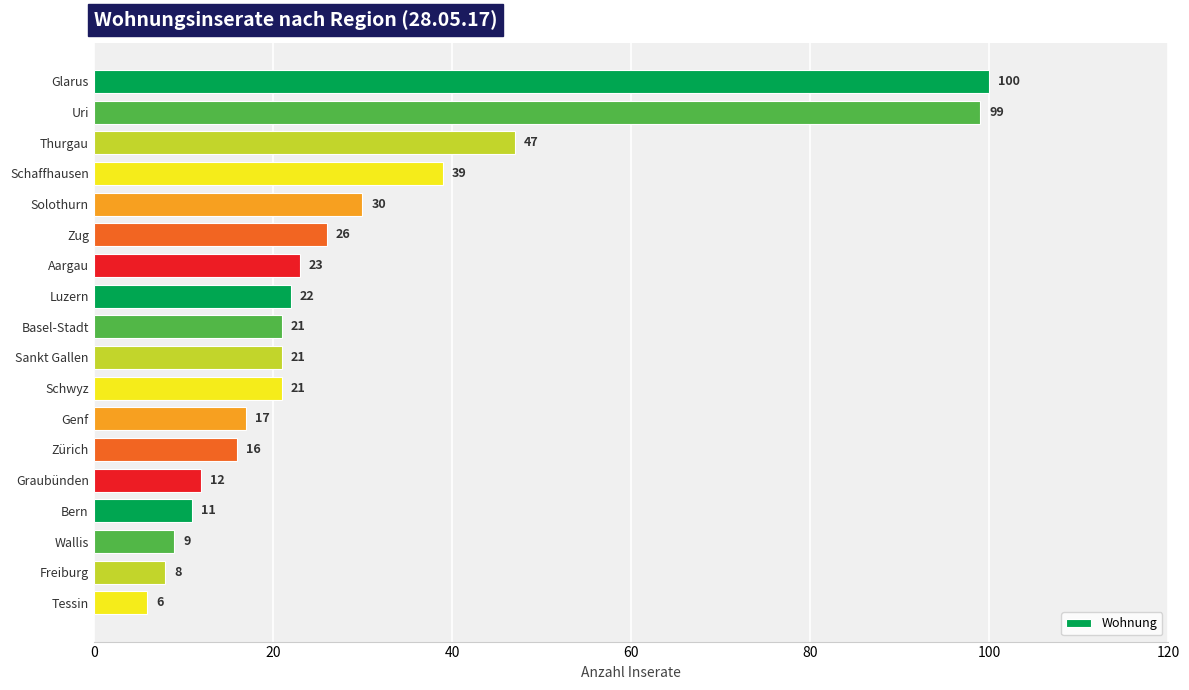

Reading top to bottom, extract all data points from this chart.

Glarus=100	Uri=99	Thurgau=47	Schaffhausen=39	Solothurn=30	Zug=26	Aargau=23	Luzern=22	Basel-Stadt=21	Sankt Gallen=21	Schwyz=21	Genf=17	Zürich=16	Graubünden=12	Bern=11	Wallis=9	Freiburg=8	Tessin=6